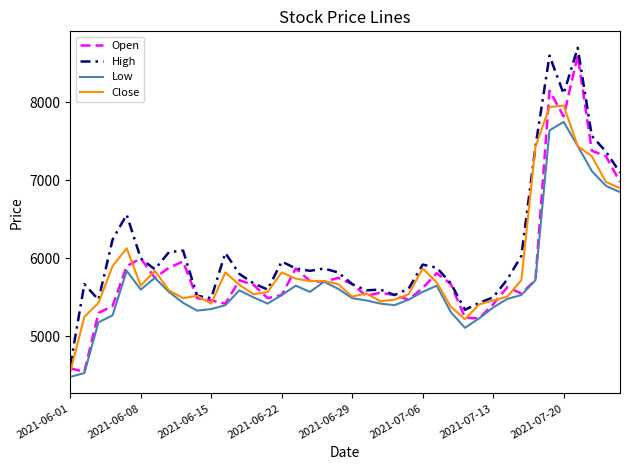

Which series has the largest total across all categories?

High